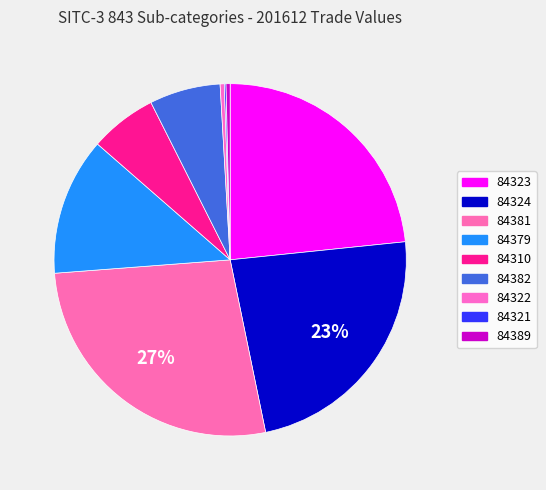

Rank the categories by value from highest to lowest.

84381, 84324, 84323, 84379, 84382, 84310, 84322, 84389, 84321